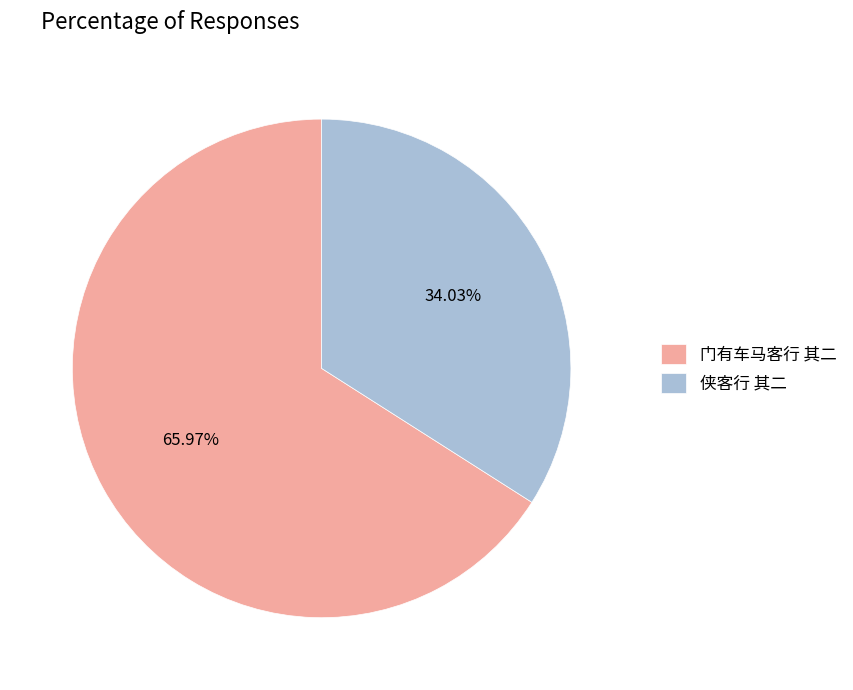

How much of the chart is everything except 门有车马客行 其二?

34.0%